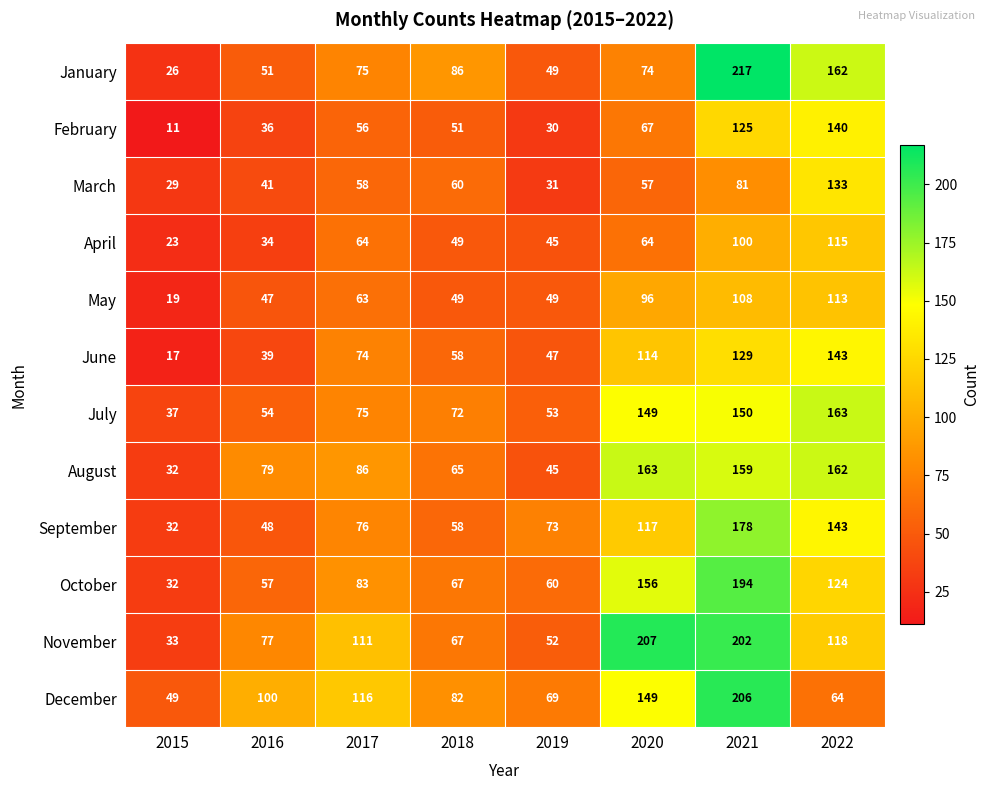

At which label is January closest to 121?

2018